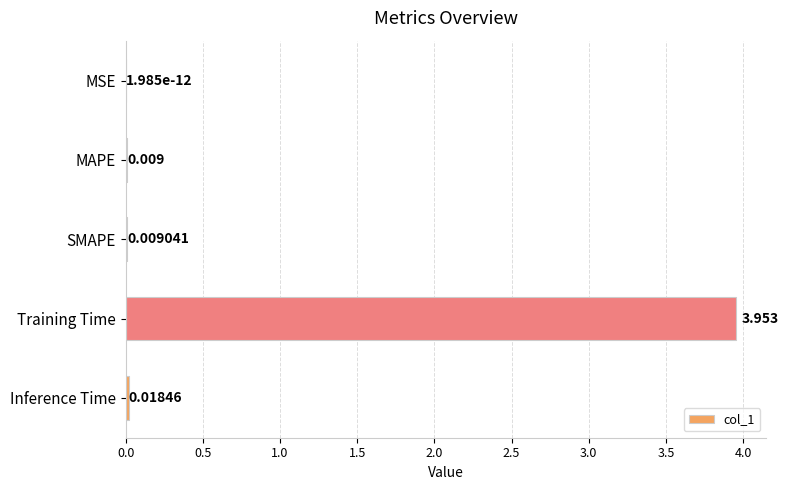

Which label corresponds to the largest value in the chart?

Training Time